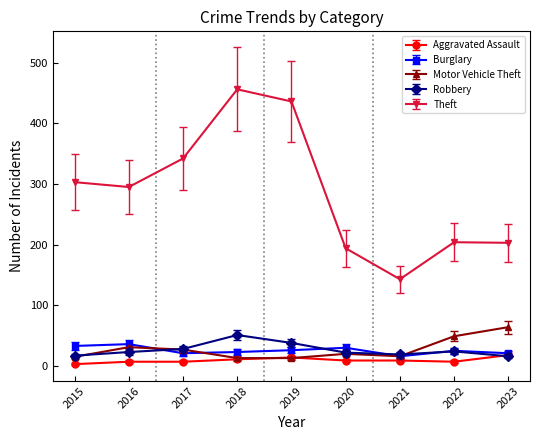

What is the total value across all series at 2022?

309